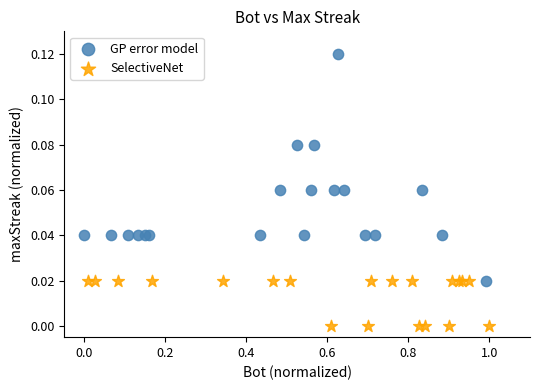

Which series has the largest Y range (max minus min)?

GP error model